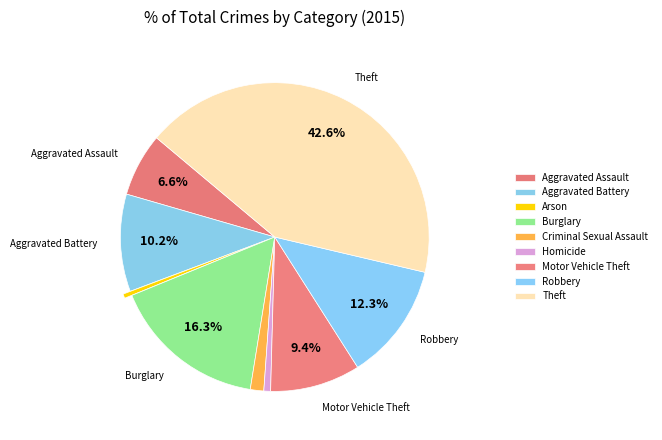

What is the smallest slice in the pie chart?

Arson